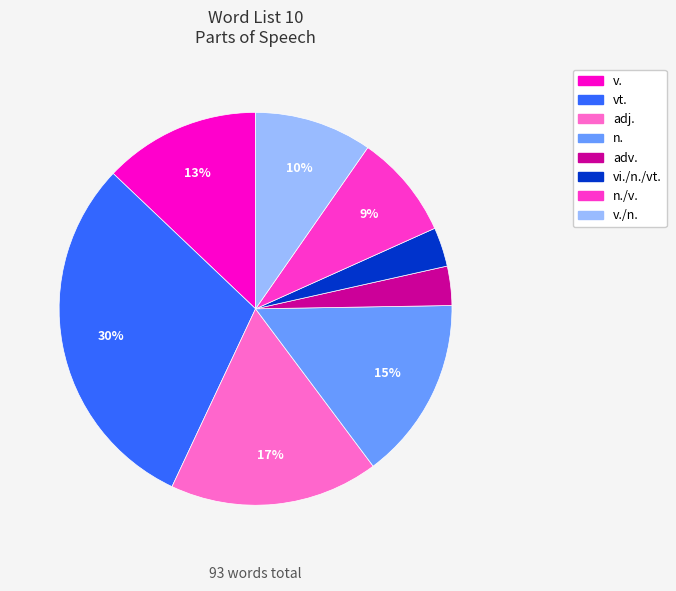

Is there a majority slice in this chart?

No